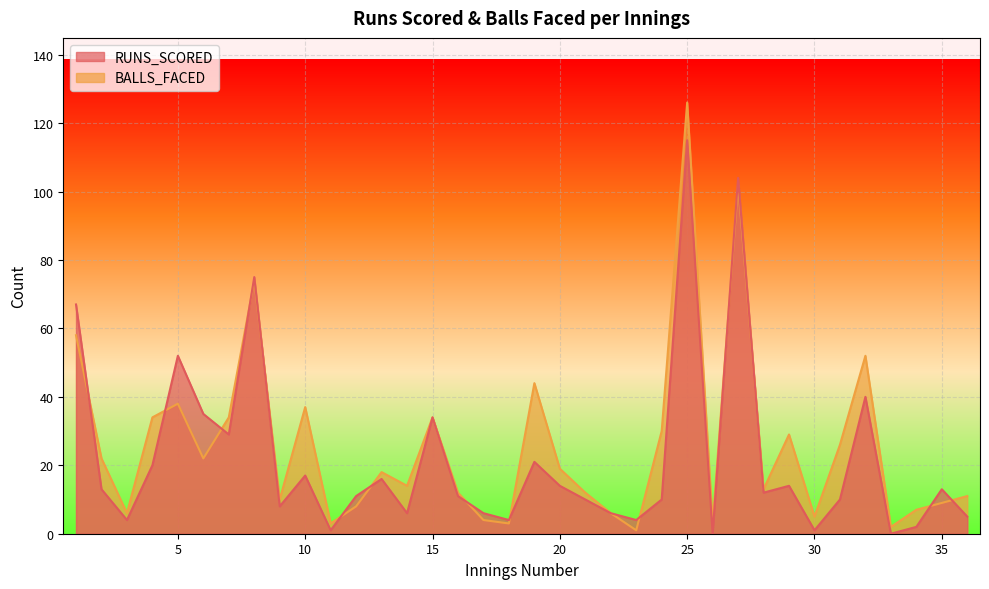

Rank the series by their average value, from lowest to highest.

RUNS_SCORED, BALLS_FACED